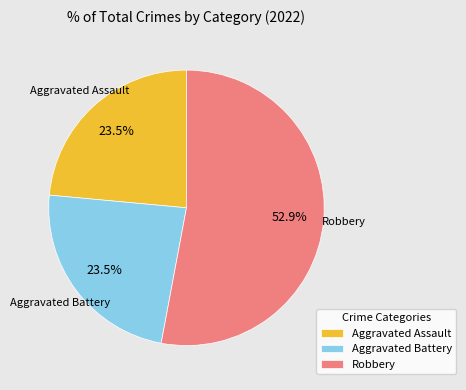

What percentage is NOT represented by Aggravated Battery?

76.5%